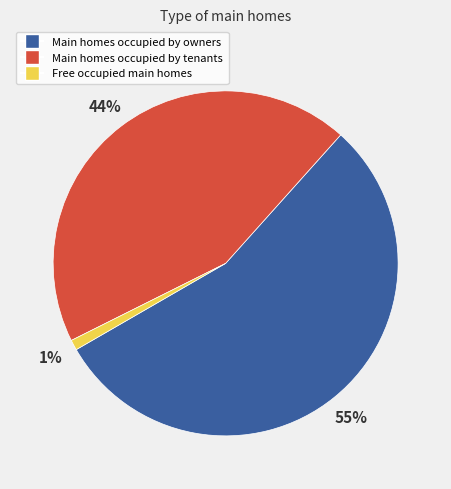

Is there any slice that represents more than half of the pie?

Yes